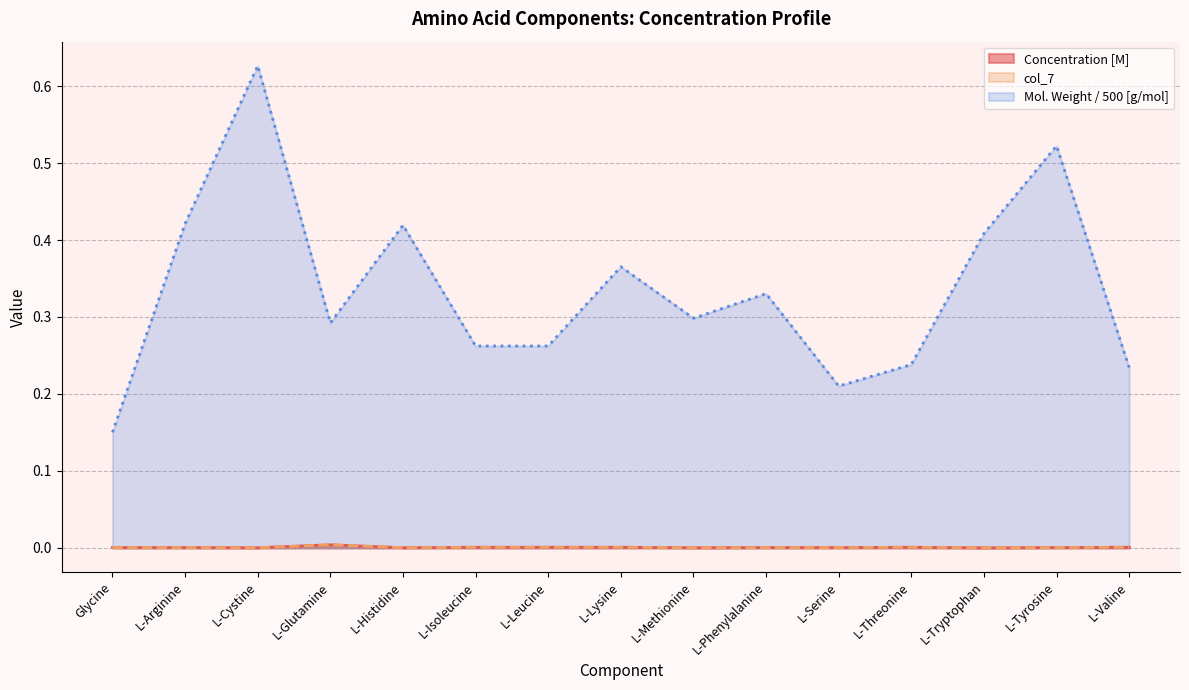

At L-Arginine, list the series in order from largest to smallest.

Molecular Weight [g/mol] (scaled), Concentration [M], col_7